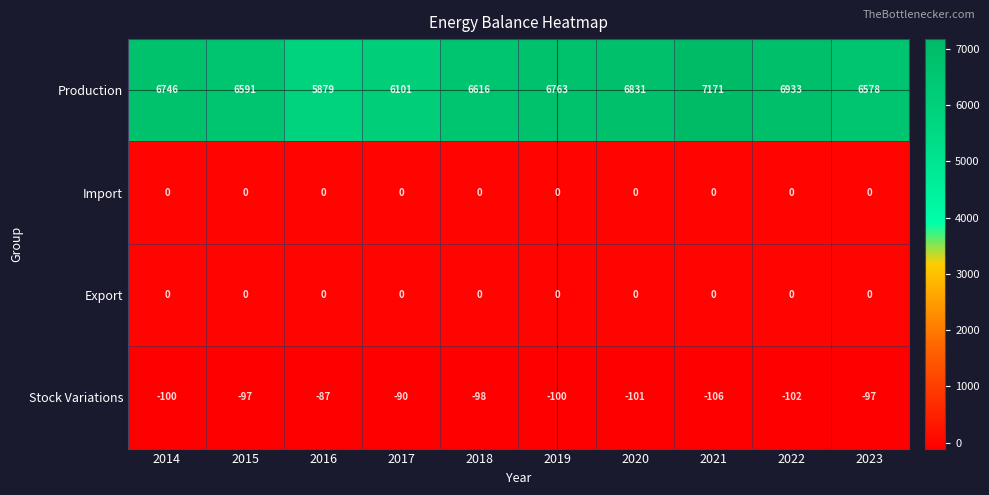

Rank the categories by Production value from lowest to highest.

2016, 2017, 2023, 2015, 2018, 2014, 2019, 2020, 2022, 2021